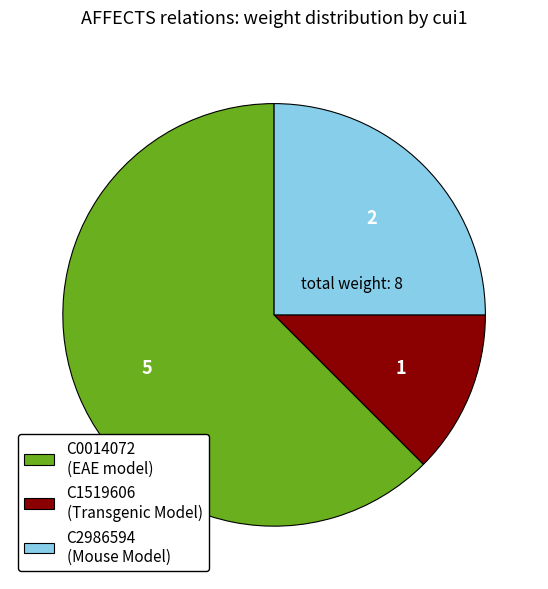

Rank the categories by value from lowest to highest.

C1519606 (Transgenic Model), C2986594 (Mouse Model), C0014072 (EAE model)